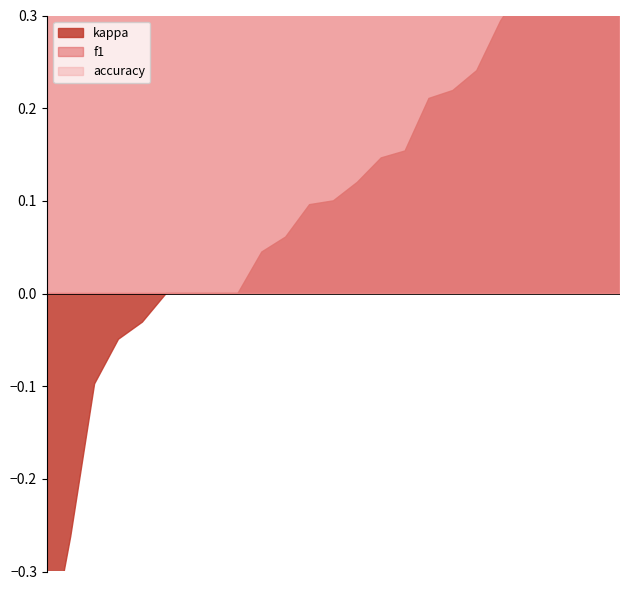

What are all the series names shown in the legend?

f1, accuracy, kappa